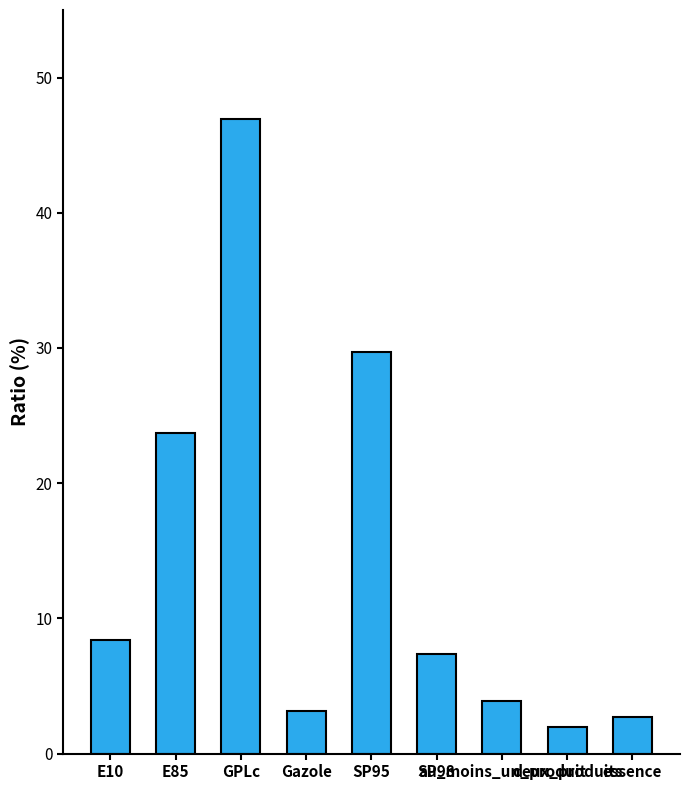

What is the average value?

14.2